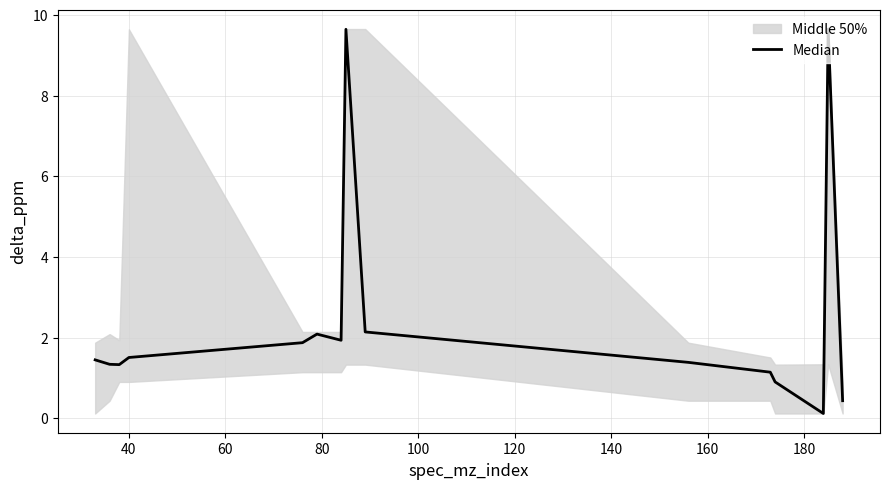

How many interior local valleys (lower than both neighbors) does the data have?

3